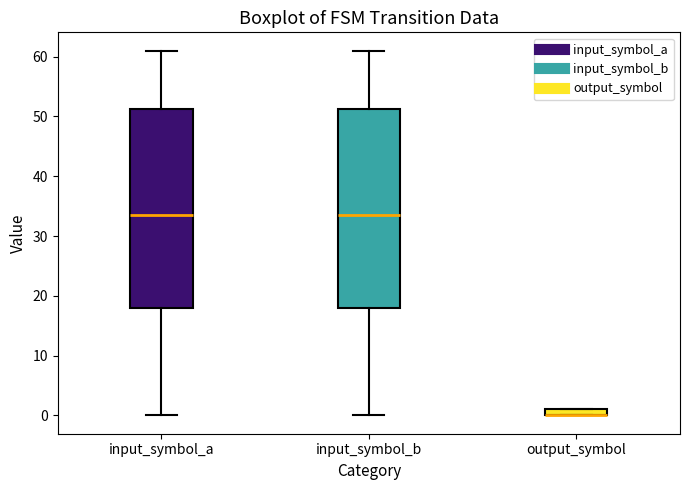

Where is the lower edge of the box for output_symbol on the y-axis? The values are not printed on the chart, so give them approximately, as read against the axis.

0